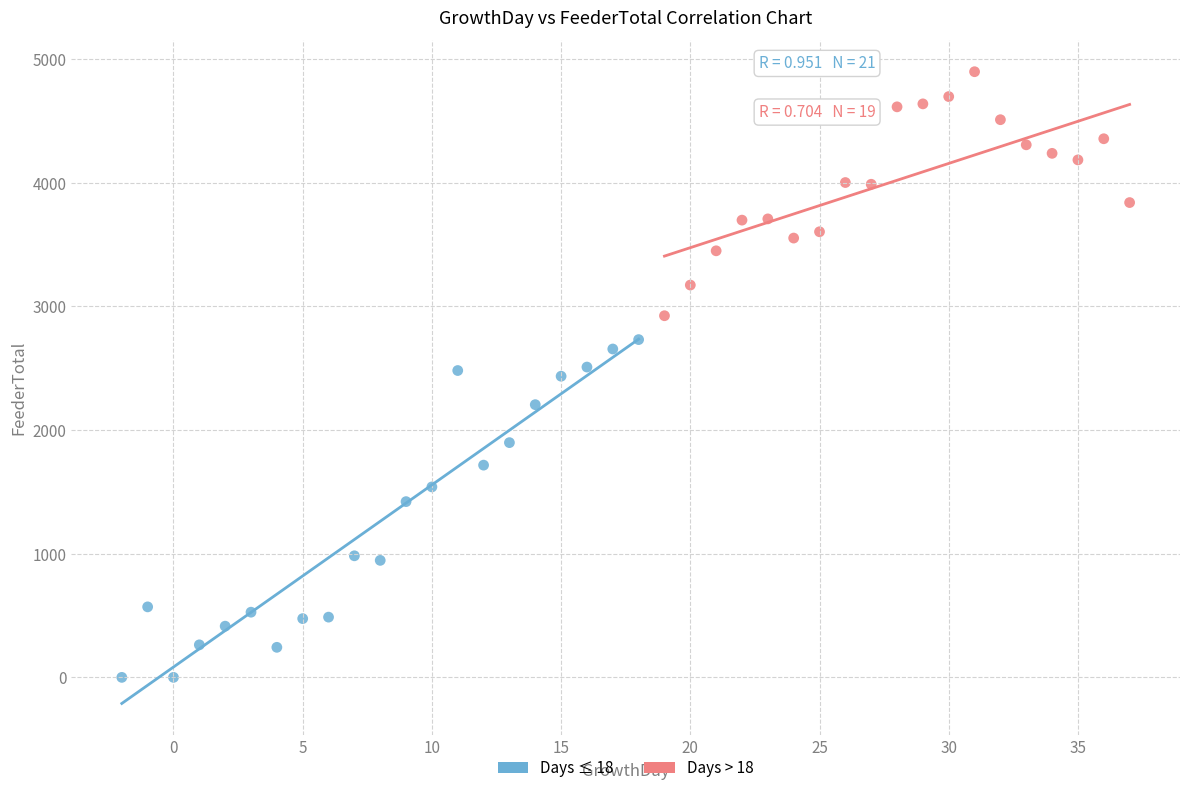

Which series contains the highest Y value?

Days > 18